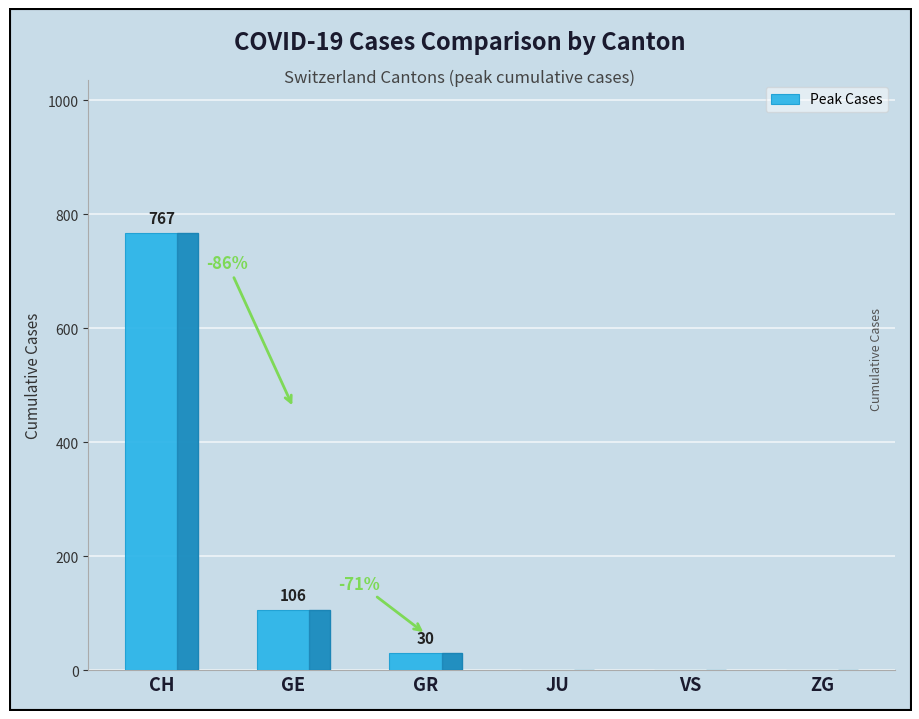

The value at CH is 291. True or false?

False